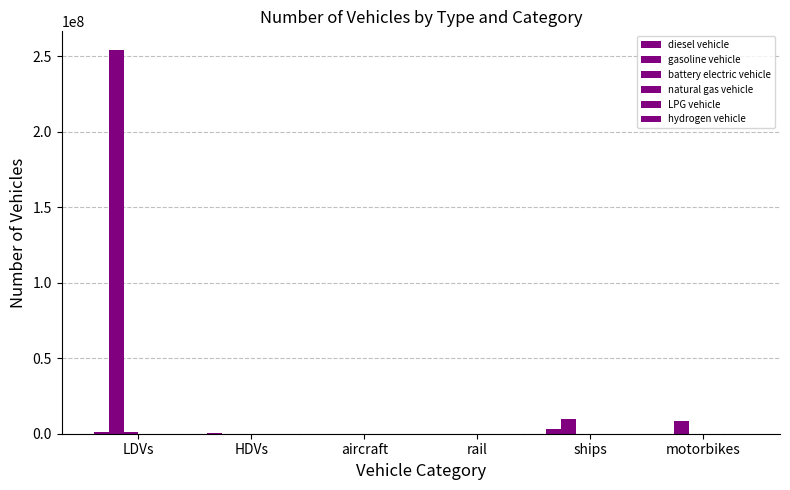

Which series has the largest range (max minus min)?

gasoline vehicle